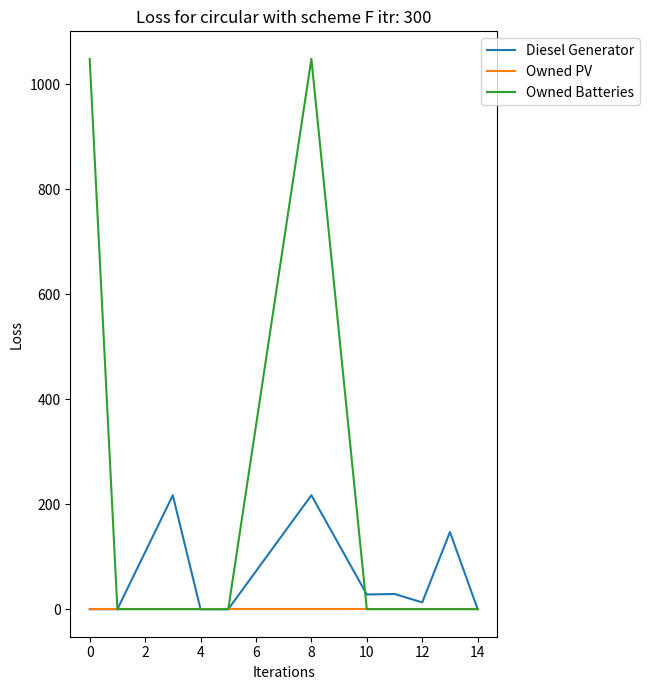

What are all the series names shown in the legend?

Diesel Generator, Owned PV, Owned Batteries